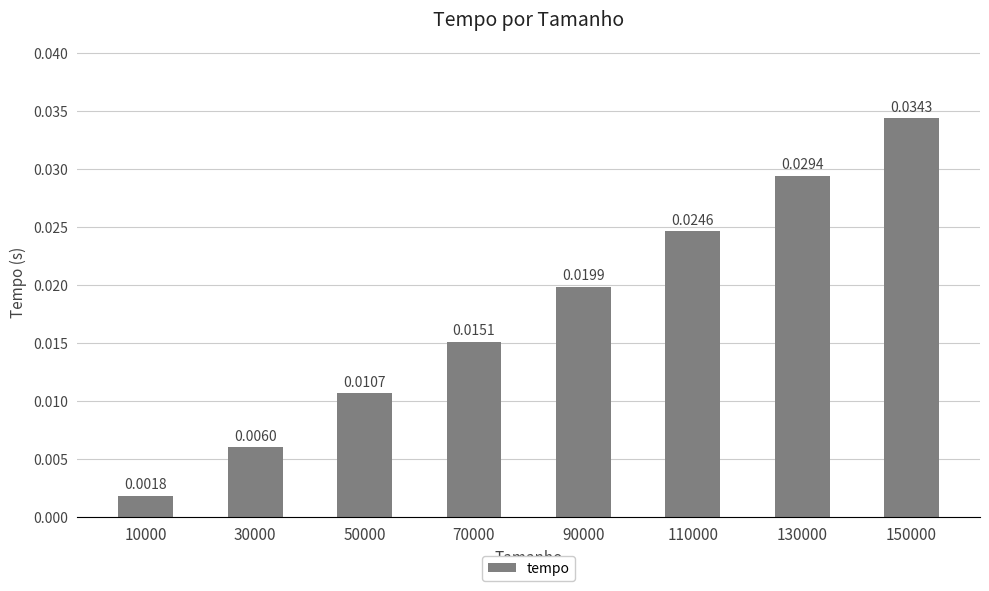

At which label is the value closest to 0?

10000